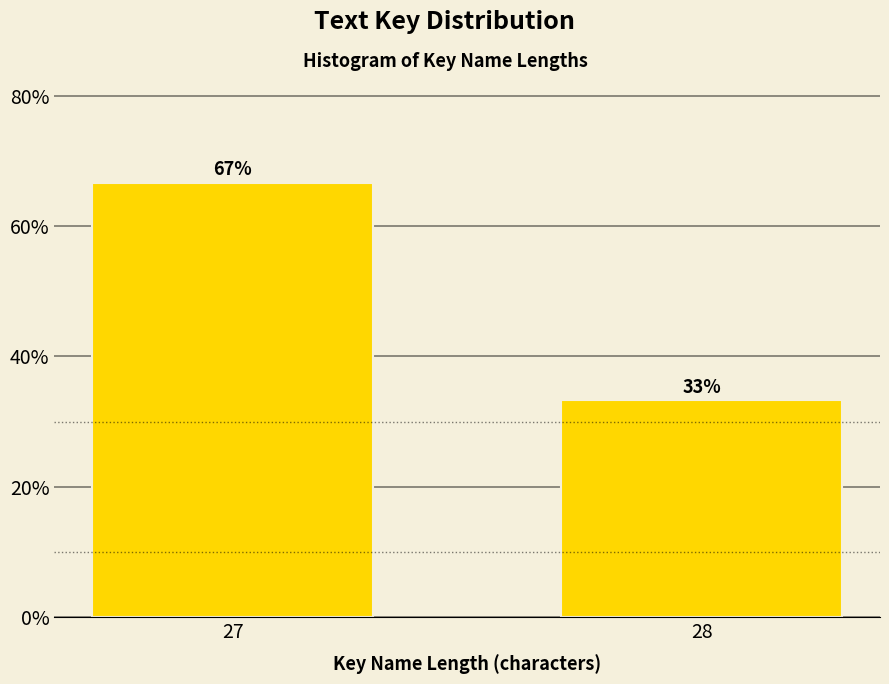

Rank the categories by value from highest to lowest.

27, 28